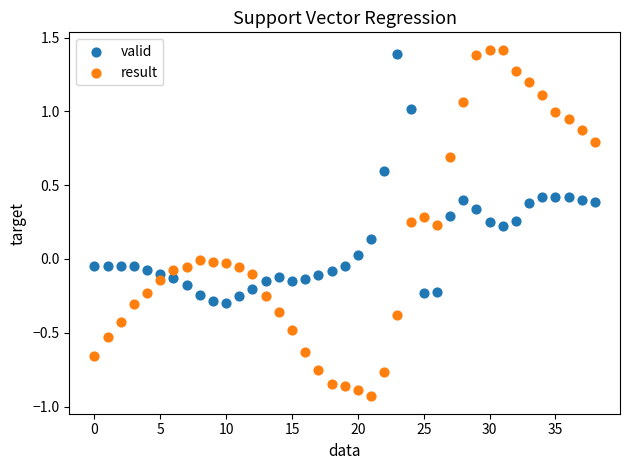

Which series has the largest Y range (max minus min)?

result